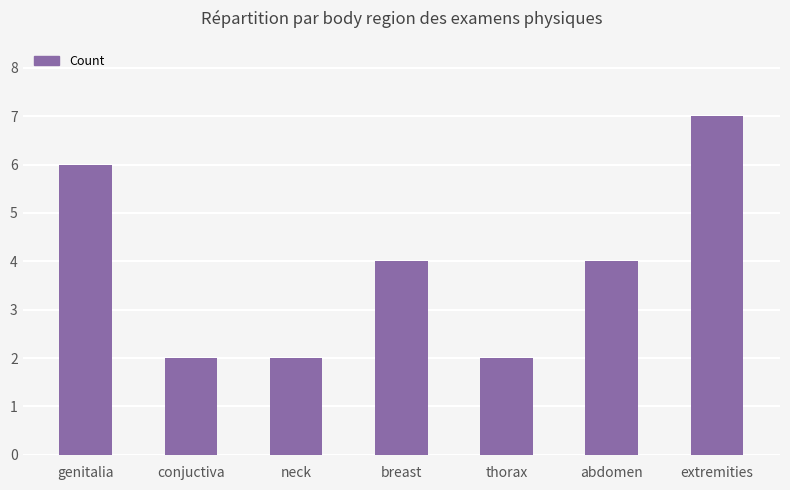

The chart shows a value of 4 at breast. True or false?

True